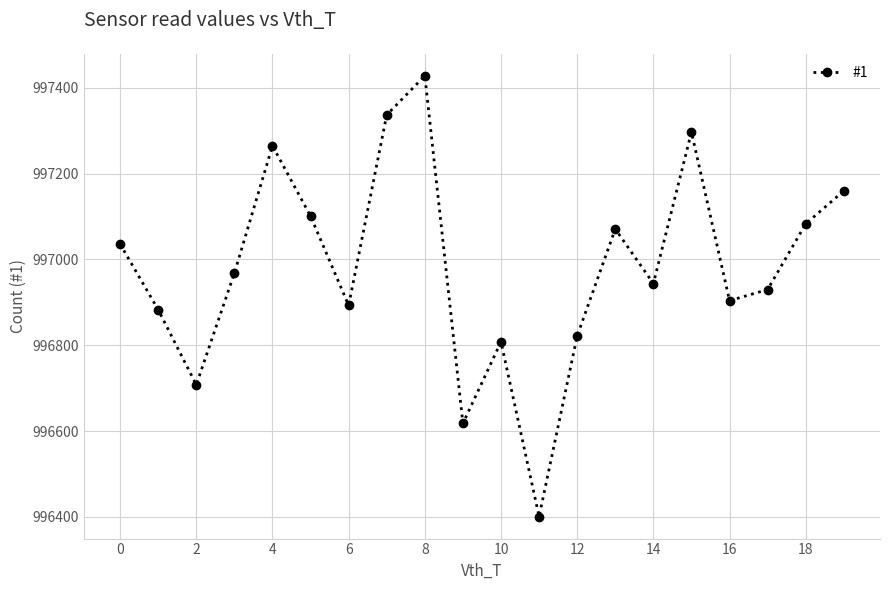

What is the greatest value displayed?

997428